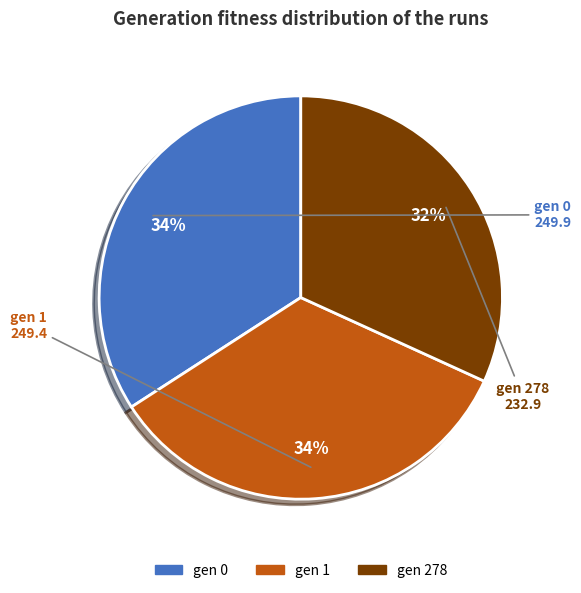

Does gen 1 represent more than half of the total?

No